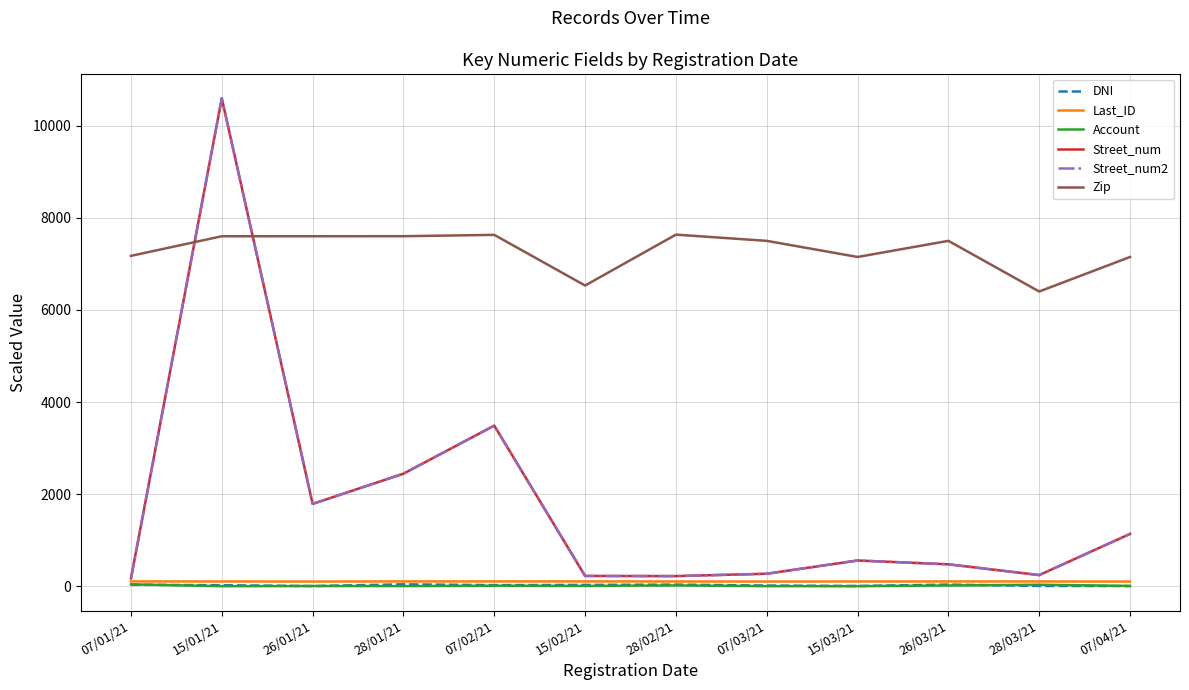

At which label does Account first exceed 7?

07/01/21